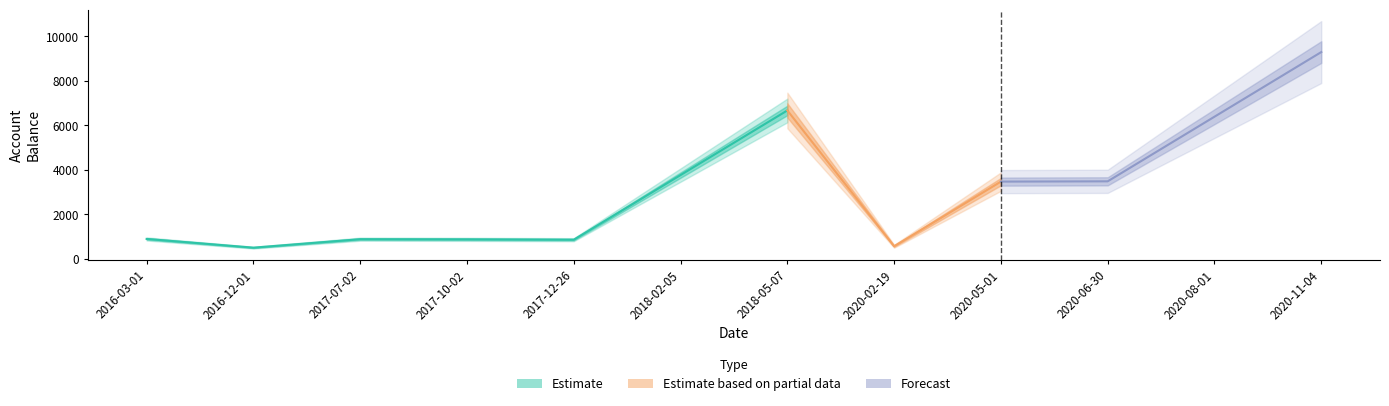

What is the change in value from 2020-02-19 to 2020-11-04?

+8727.5